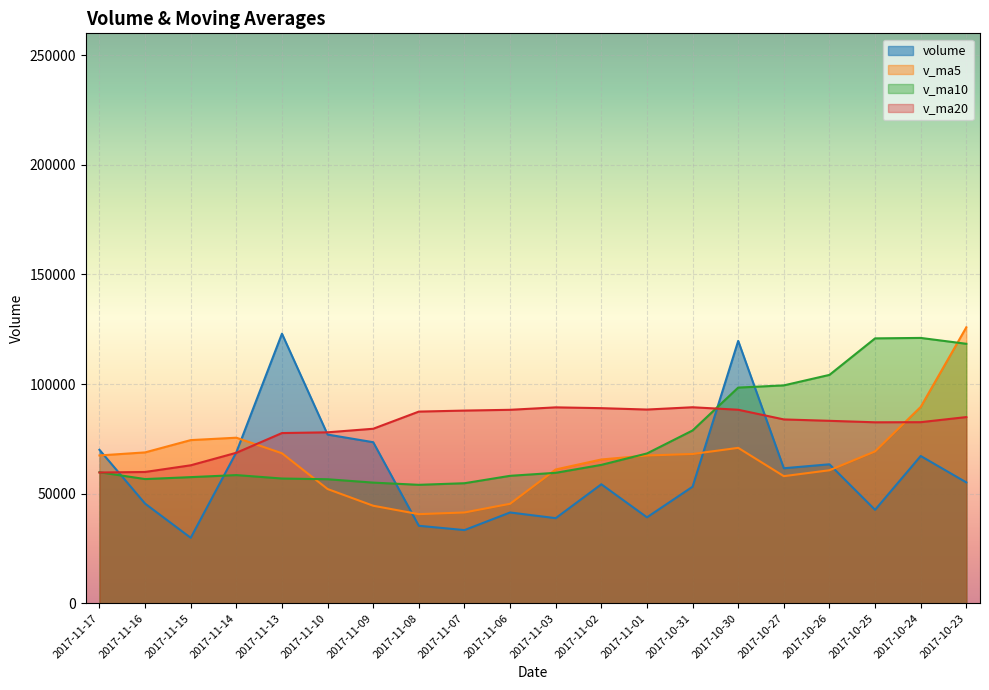

How many interior local valleys does the volume series have?

6